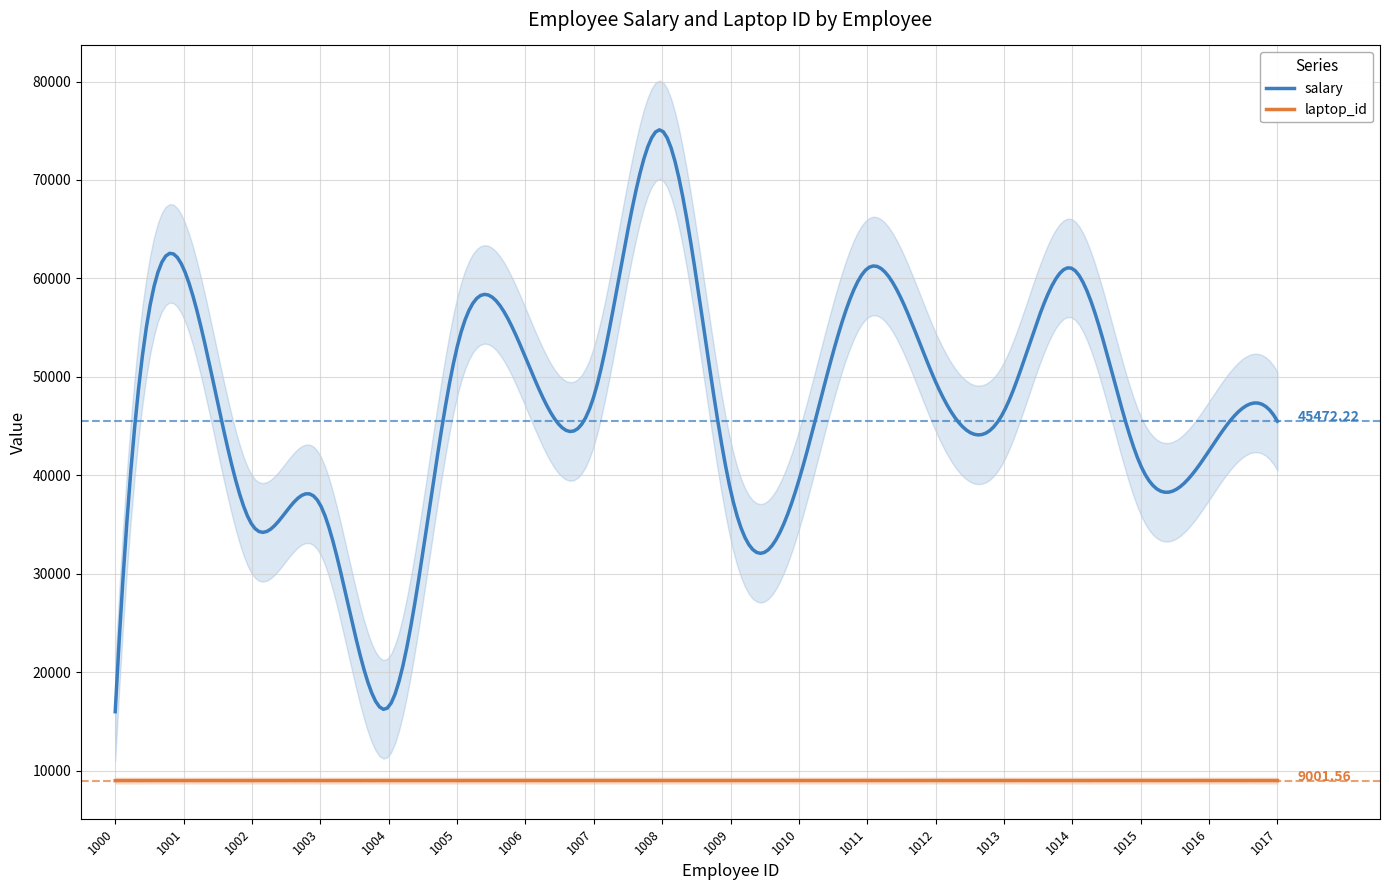

What is the value of the laptop_id point at the 15th from the left?

9000